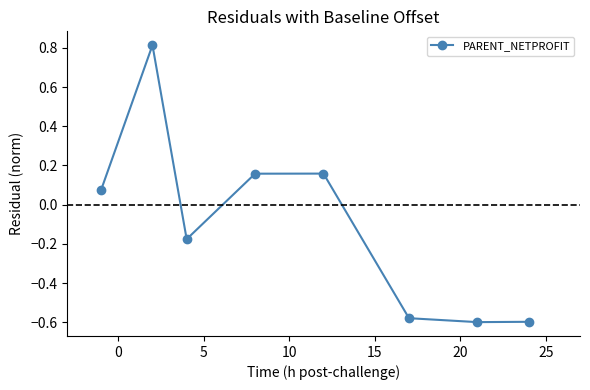

What is the sum of all values?

-0.7